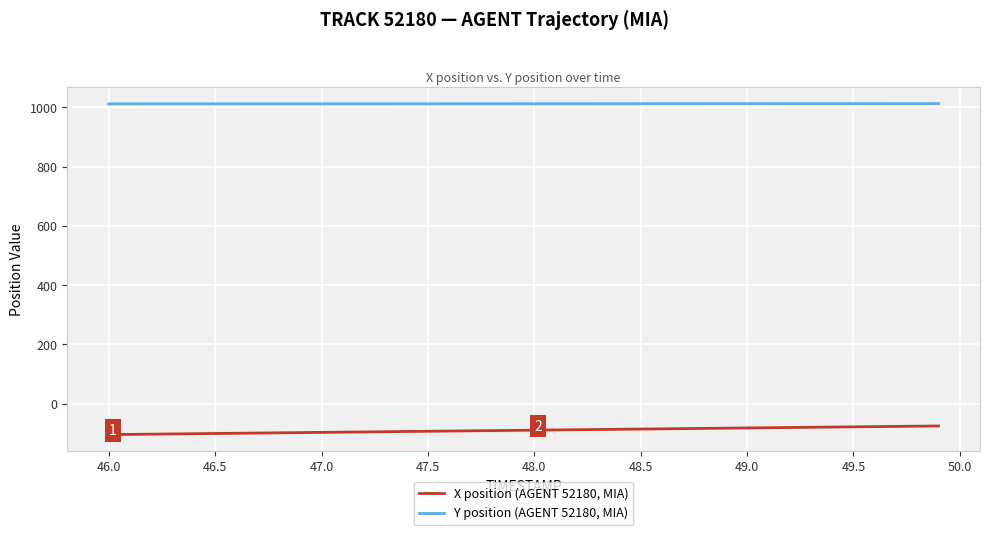

Rank the series by their average value, from lowest to highest.

X position (AGENT 52180, MIA), Y position (AGENT 52180, MIA)